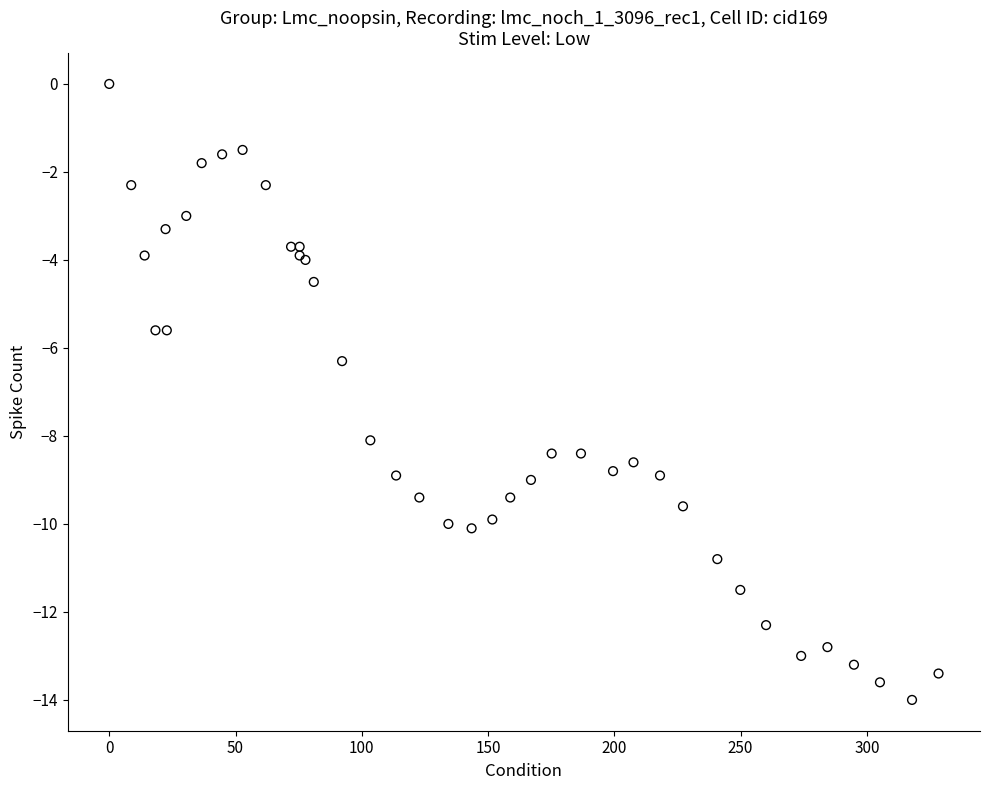

What Y value in the scatter plot is closest to -7?

-6.3